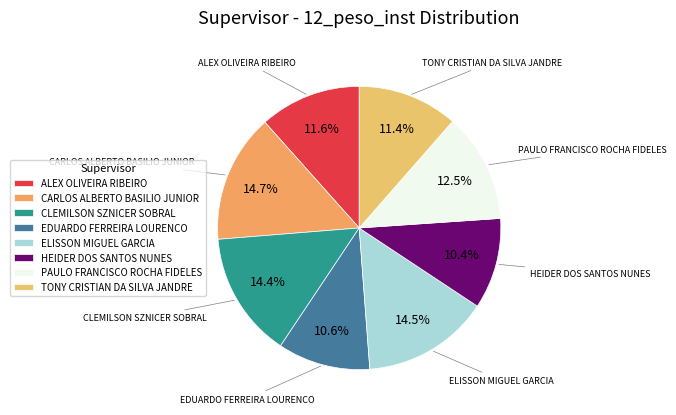

Is there a majority slice in this chart?

No